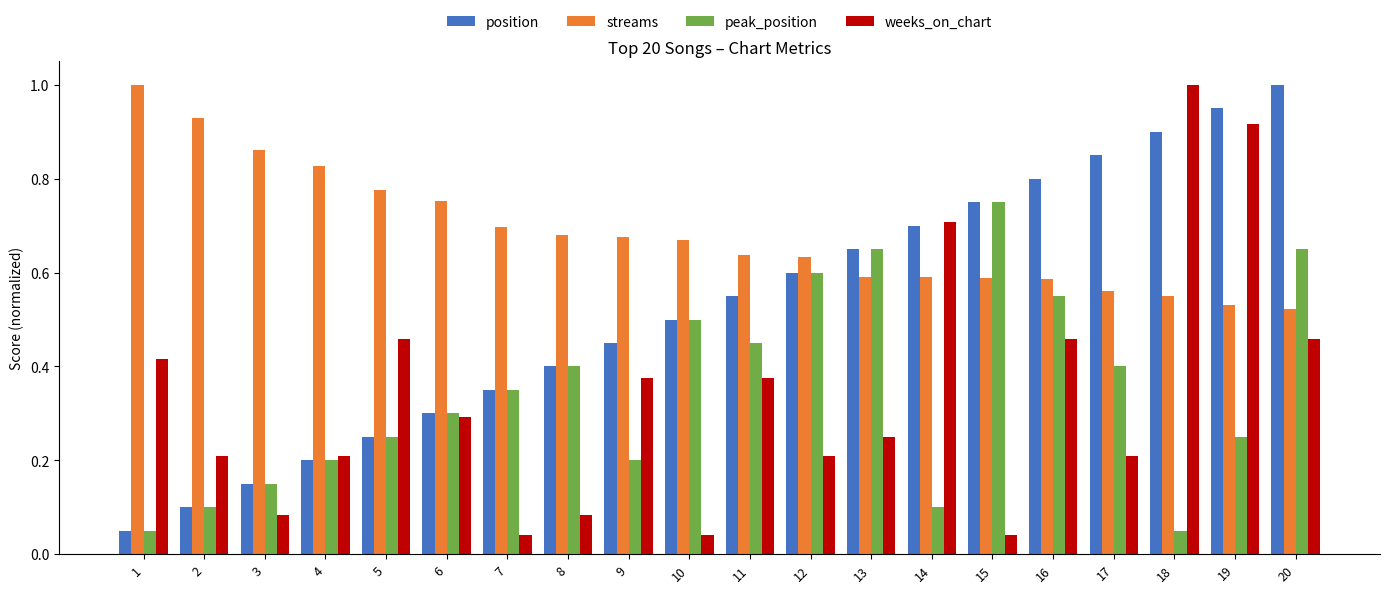

What is the sum of the streams values at 19 and 20?

1.1